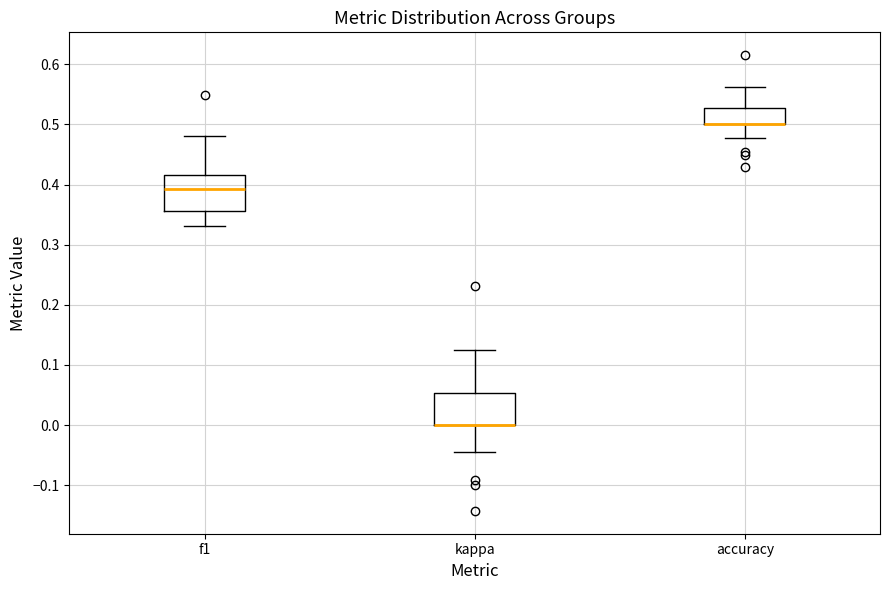

Reading left to right, read every box against the y-axis: the position of its median line, the range the box covers, and the ends of its whiskers. The values are not printed on the chart, so give them approximately, as read against the axis.

f1: median 0.39, box 0.36 to 0.42, whiskers 0.33 to 0.48
kappa: median 0.00 (drawn on the box's lower edge), box 0.00 to 0.05, whiskers -0.05 to 0.13
accuracy: median 0.50 (drawn on the box's lower edge), box 0.50 to 0.53, whiskers 0.48 to 0.56